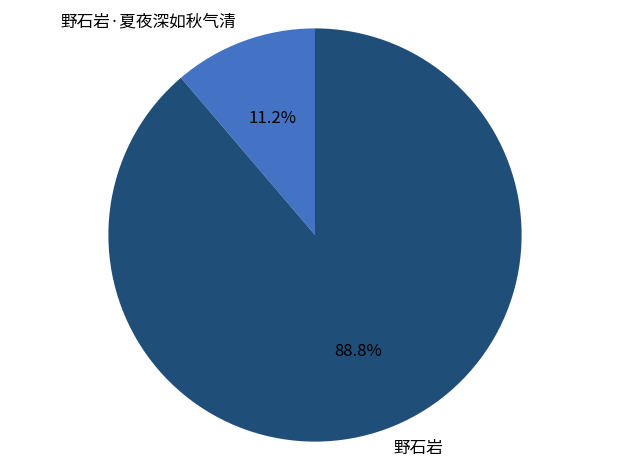

Rank the categories by value from lowest to highest.

野石岩·夏夜深如秋气清, 野石岩